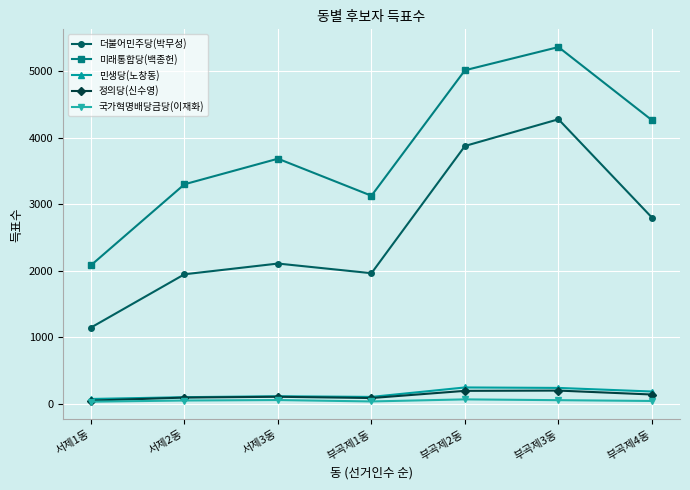

What is the total value across all series at 서제1동?

3398